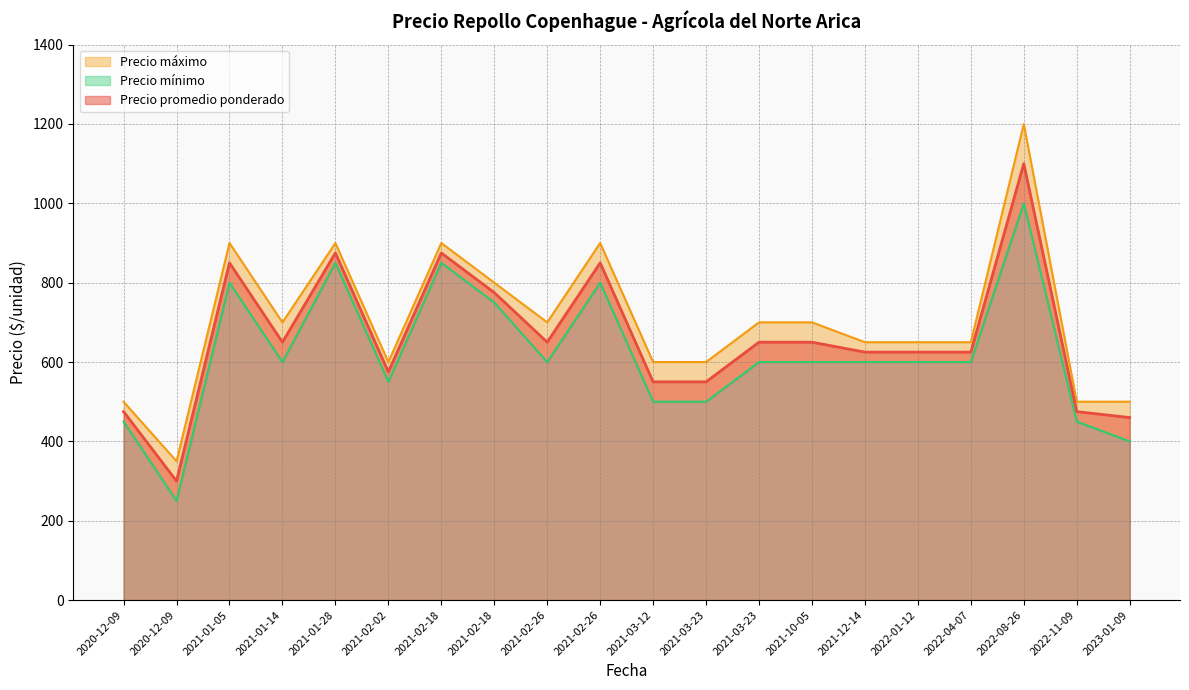

Rank the categories by Precio promedio ponderado value from highest to lowest.

2022-08-26, 2021-01-28, 2021-02-18, 2021-01-05, 2021-02-26, 2021-02-18, 2021-10-05, 2021-02-26, 2021-03-23, 2021-01-14, 2021-12-14, 2022-01-12, 2022-04-07, 2021-02-02, 2021-03-12, 2021-03-23, 2020-12-09, 2022-11-09, 2023-01-09, 2020-12-09